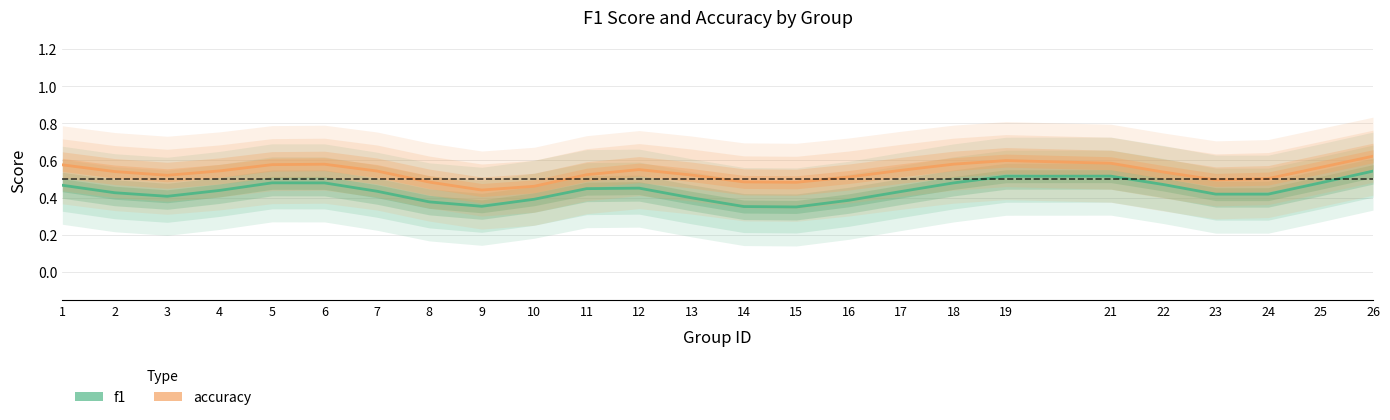

What are all the series names shown in the legend?

f1, accuracy